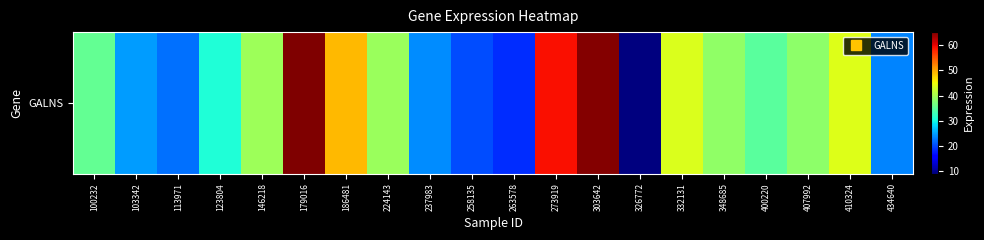

Where is the data nearest to the value 37?

407992